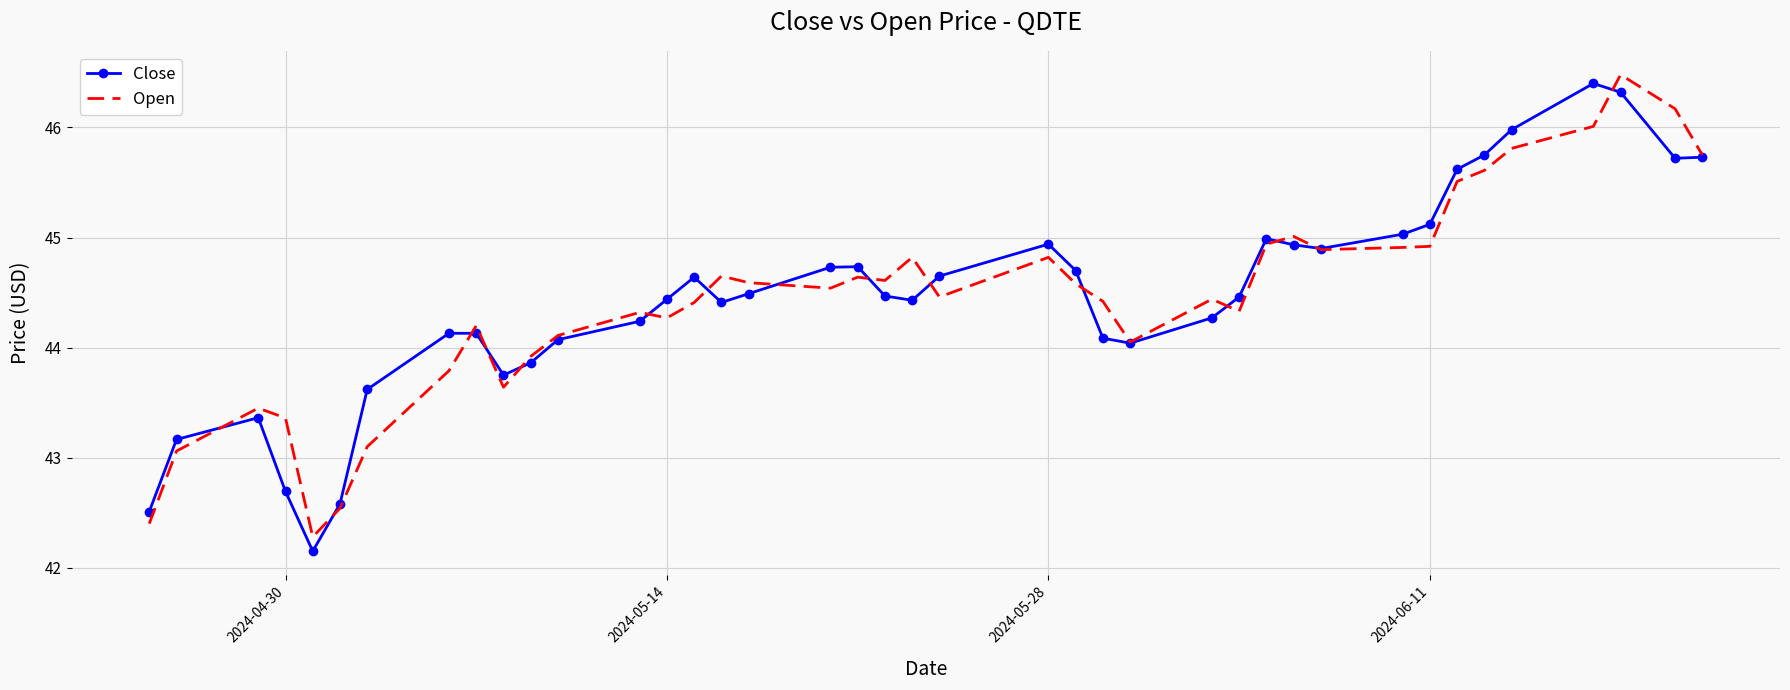

Rank the series by their maximum value, from highest to lowest.

Open, Close